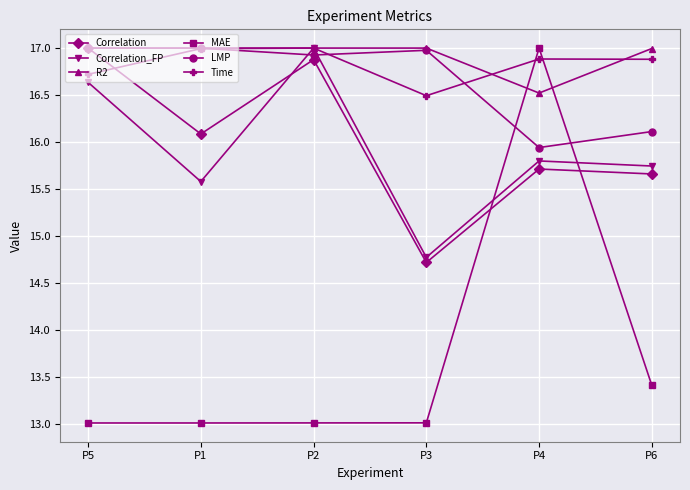

How many interior local valleys does the Time series have?

1